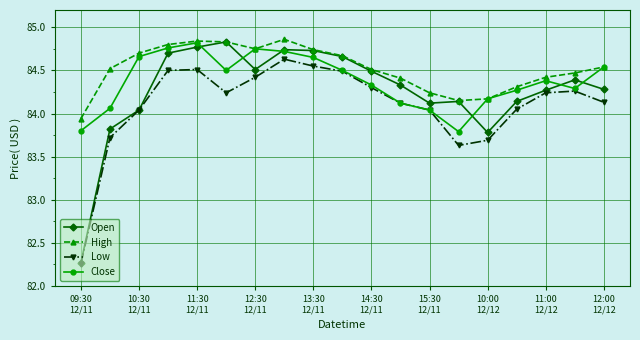

What is the value of the High point at the 17th from the left?

84.4